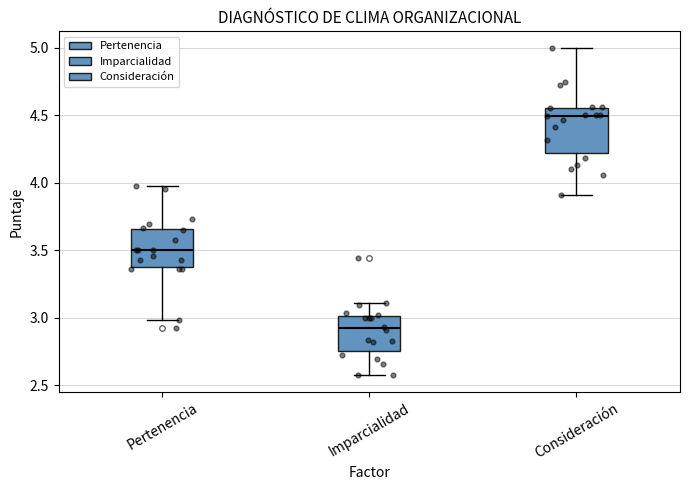

Which box is the tallest, from its lower edge to its upper edge?

Consideración